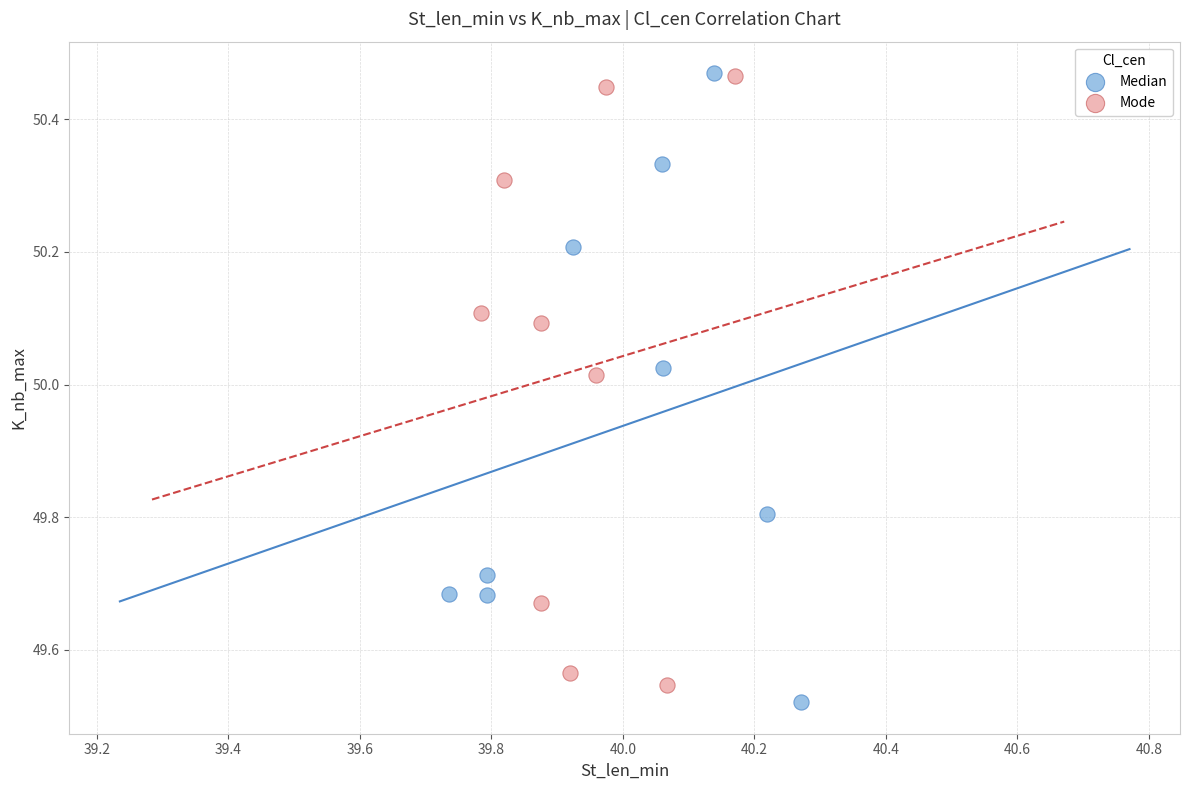

Which series contains the lowest Y value?

Median